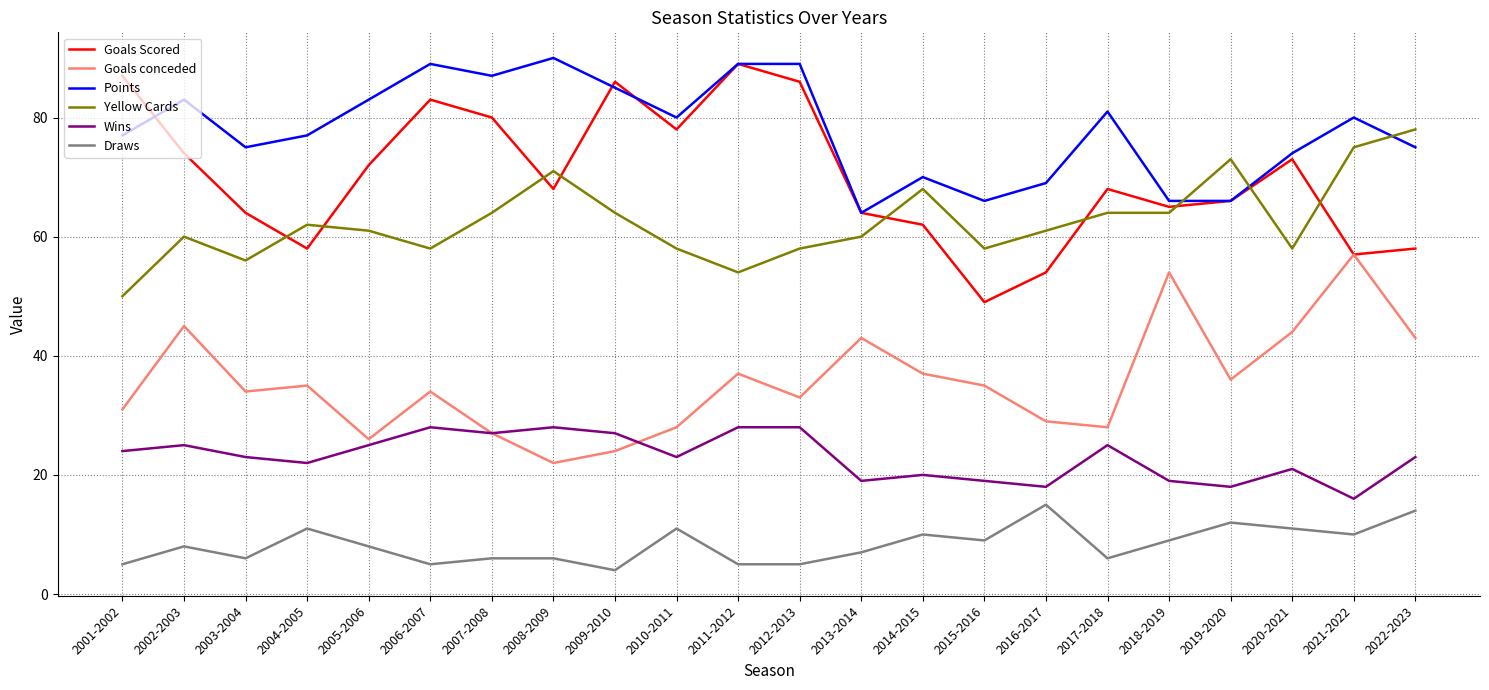

What is the spread (max minus min) of values at 2019-2020?

61